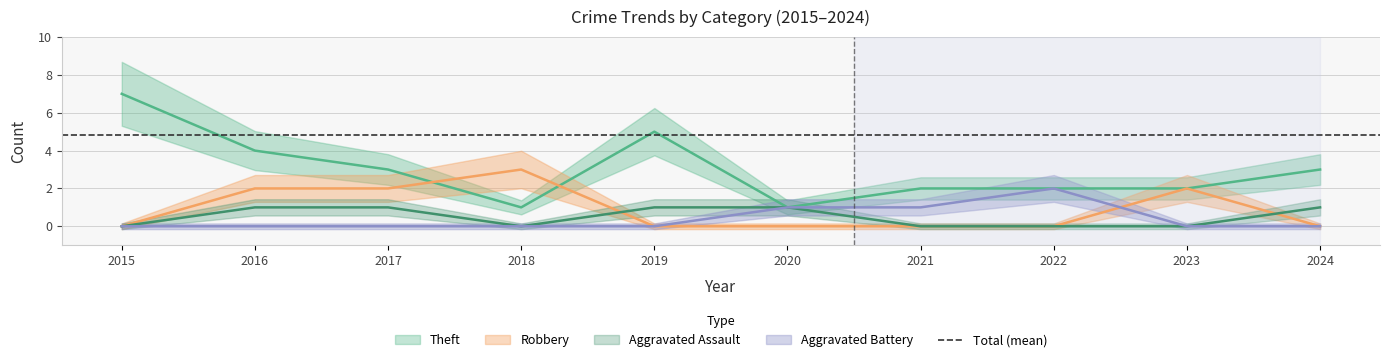

Which category has the highest value in the Theft series?

2015